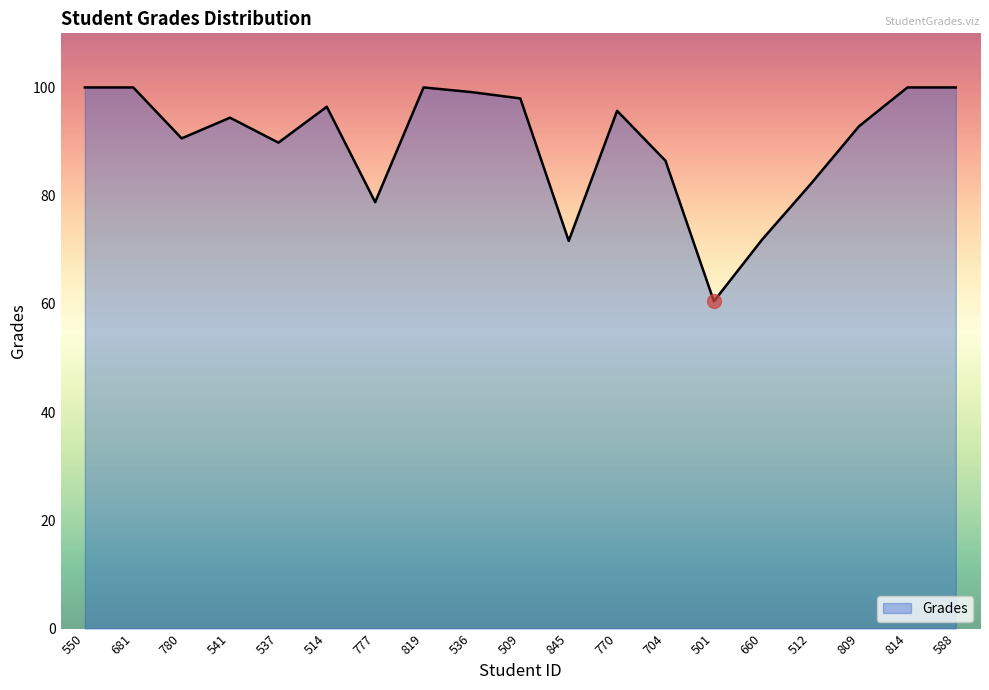

What position from the left is 509?

10